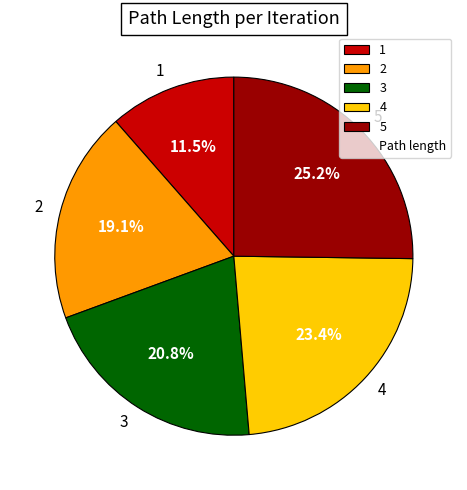

What is the smallest slice in the pie chart?

1